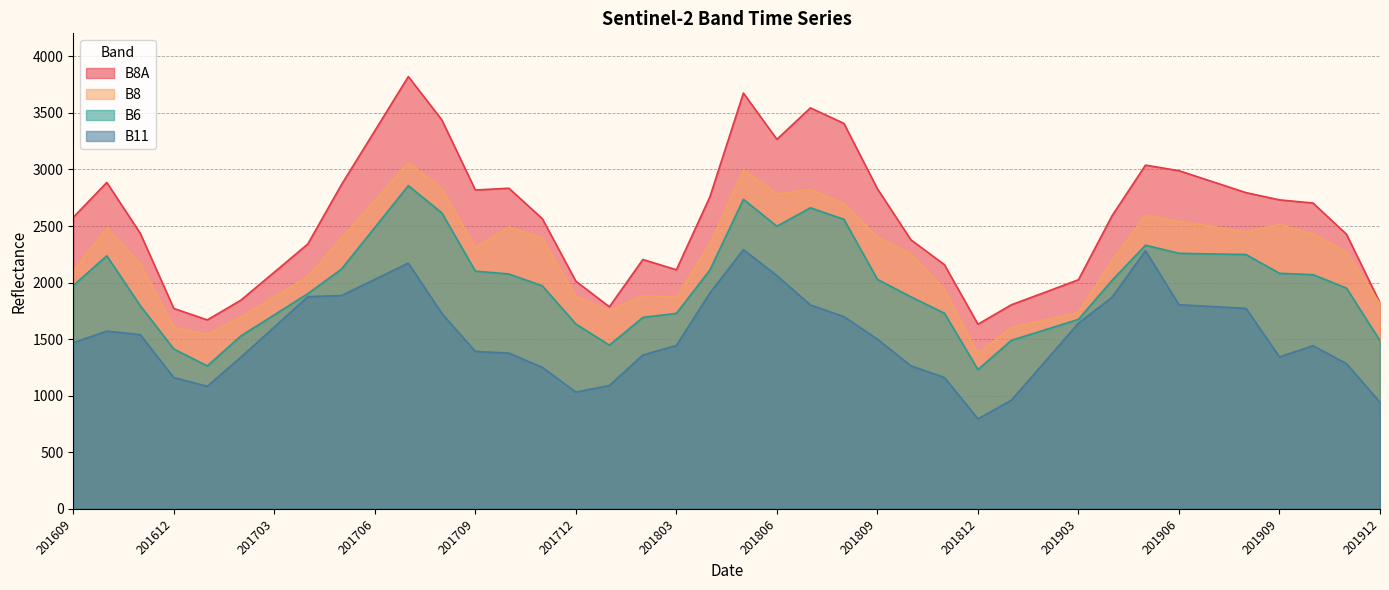

In B8A, how many points are lower than both neighbors (excluding endpoints)?

6